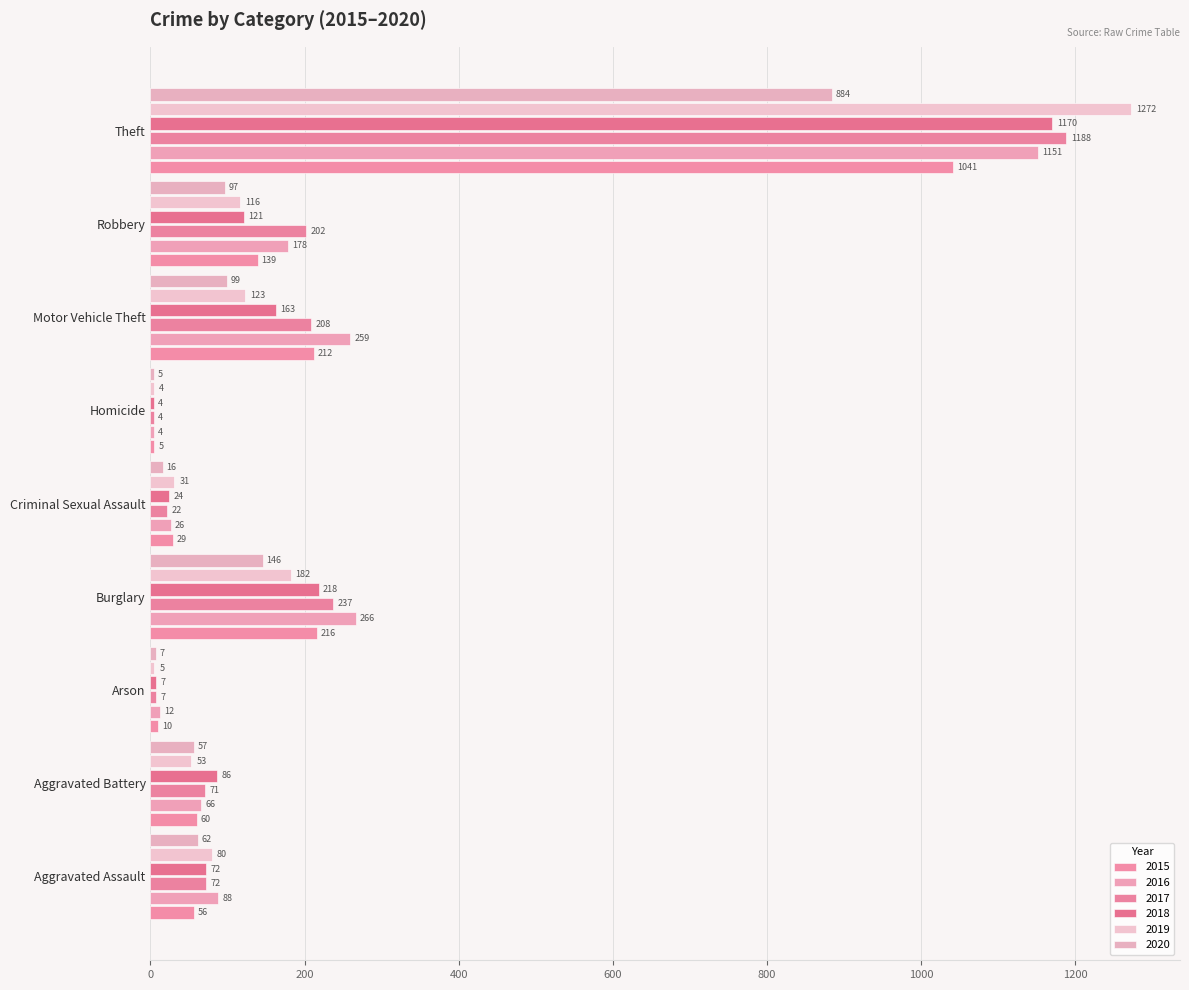

Which series has the largest total across all categories?

2016